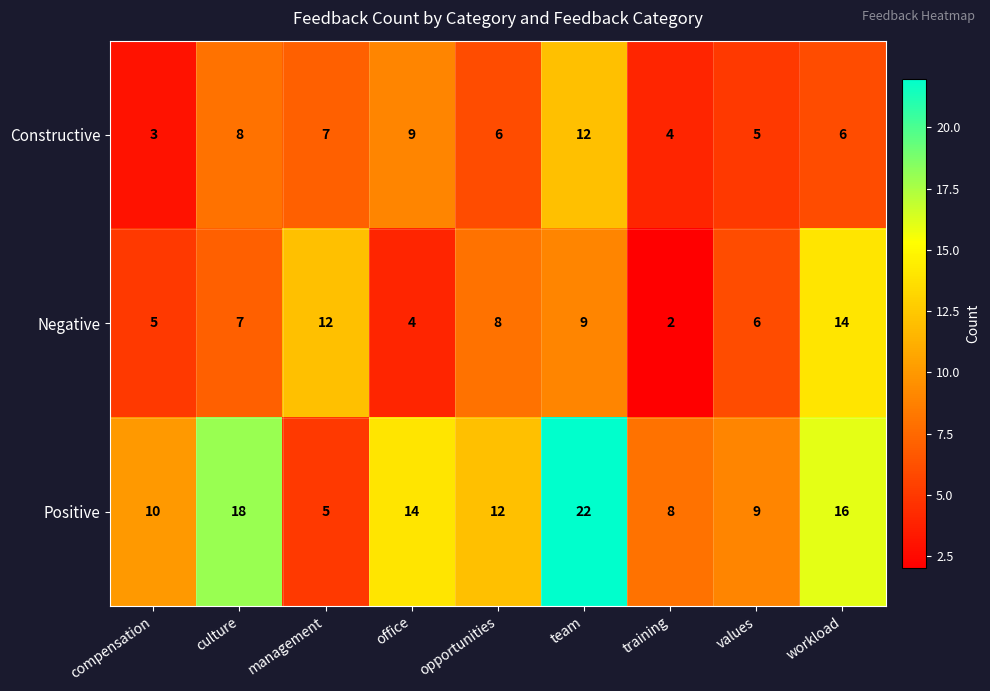

Count the Constructive values in the range 5 to 8.

5